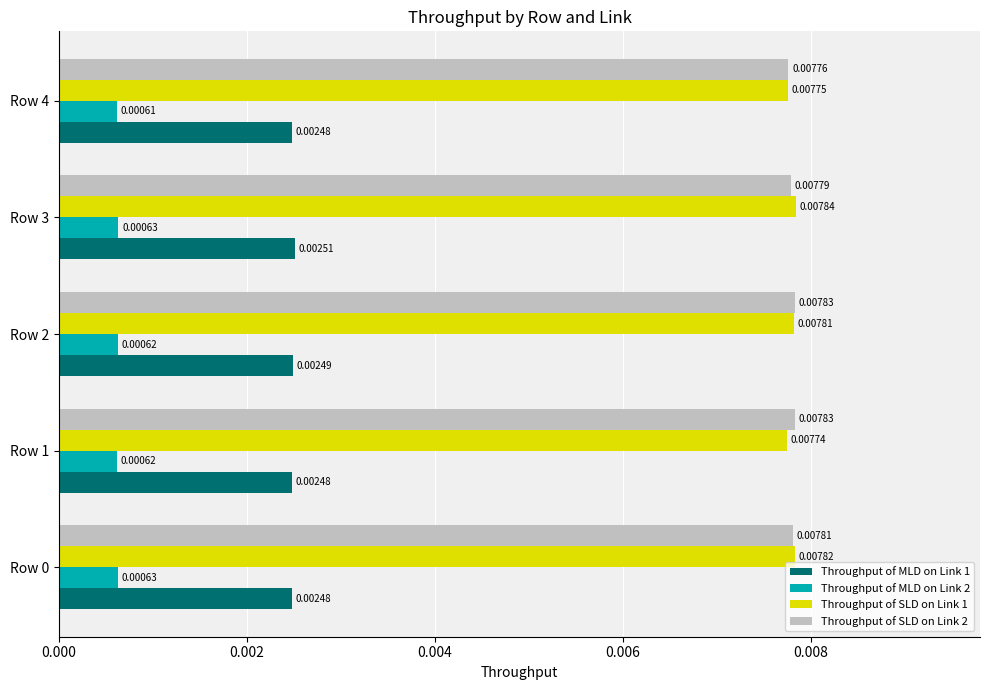

Between Row 0 and Row 4, which series saw the biggest shift?

Throughput of SLD on Link 1